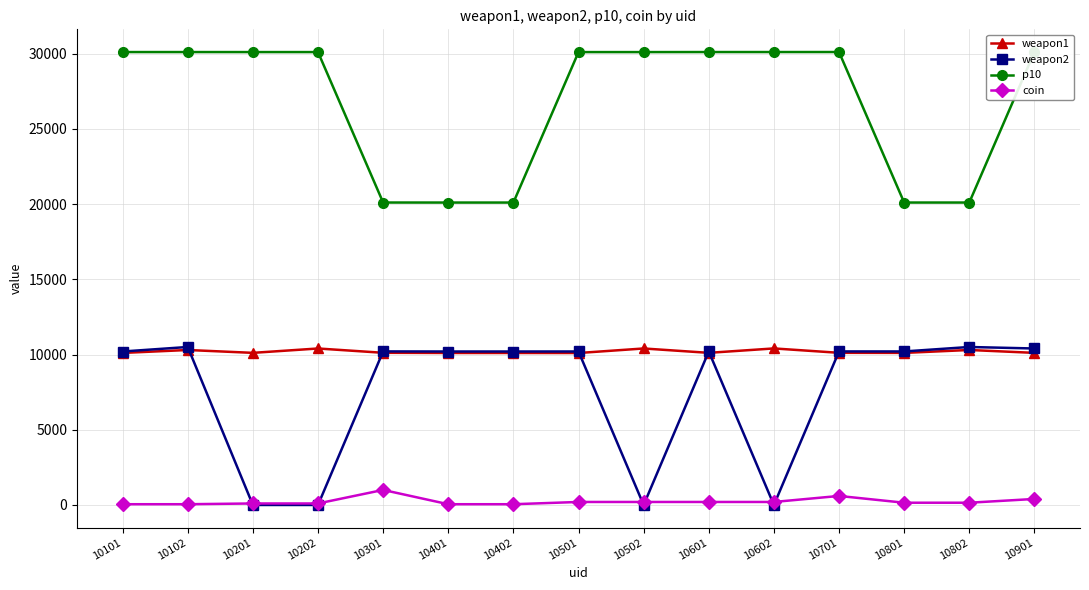

True or false: coin and p10 intersect in this chart.

False